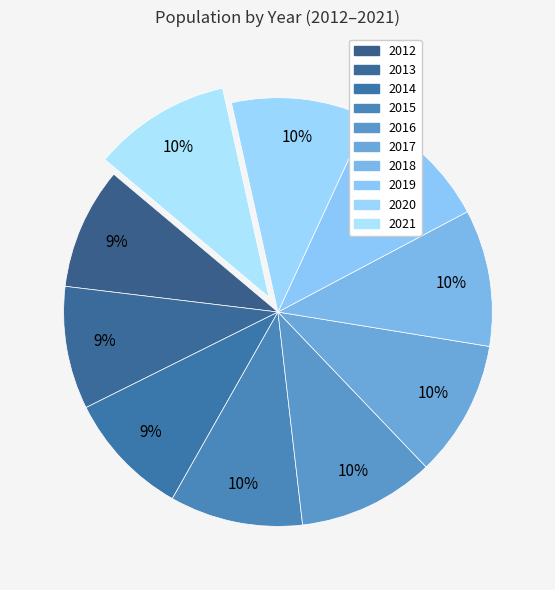

Approximately how many times larger is the value at 2020 compared to 2012?

1.1